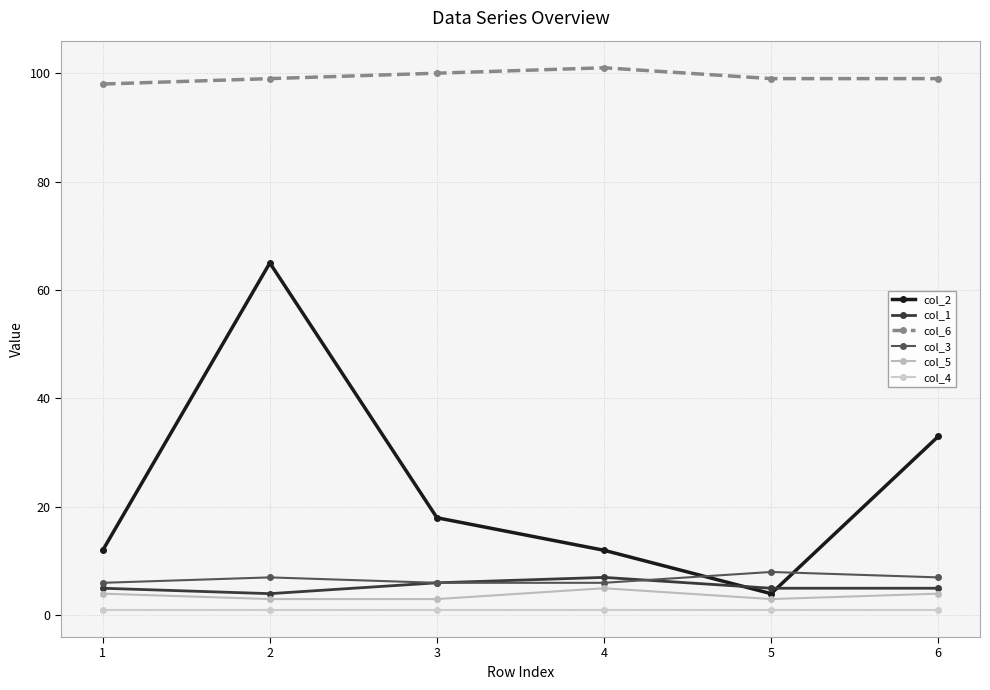

In col_2, how many points are lower than both neighbors (excluding endpoints)?

1